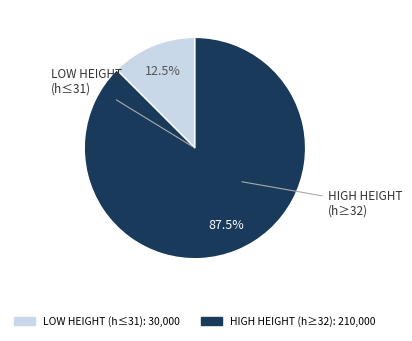

Is there any slice that represents more than half of the pie?

Yes